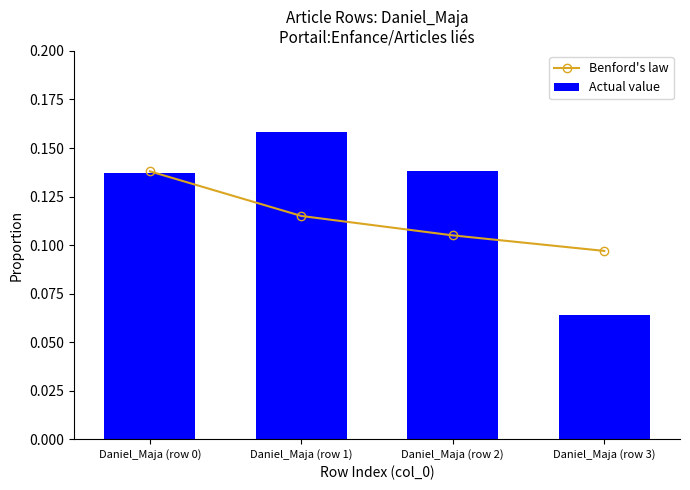

Count the Benford's law values in the range 0 to 1.

4